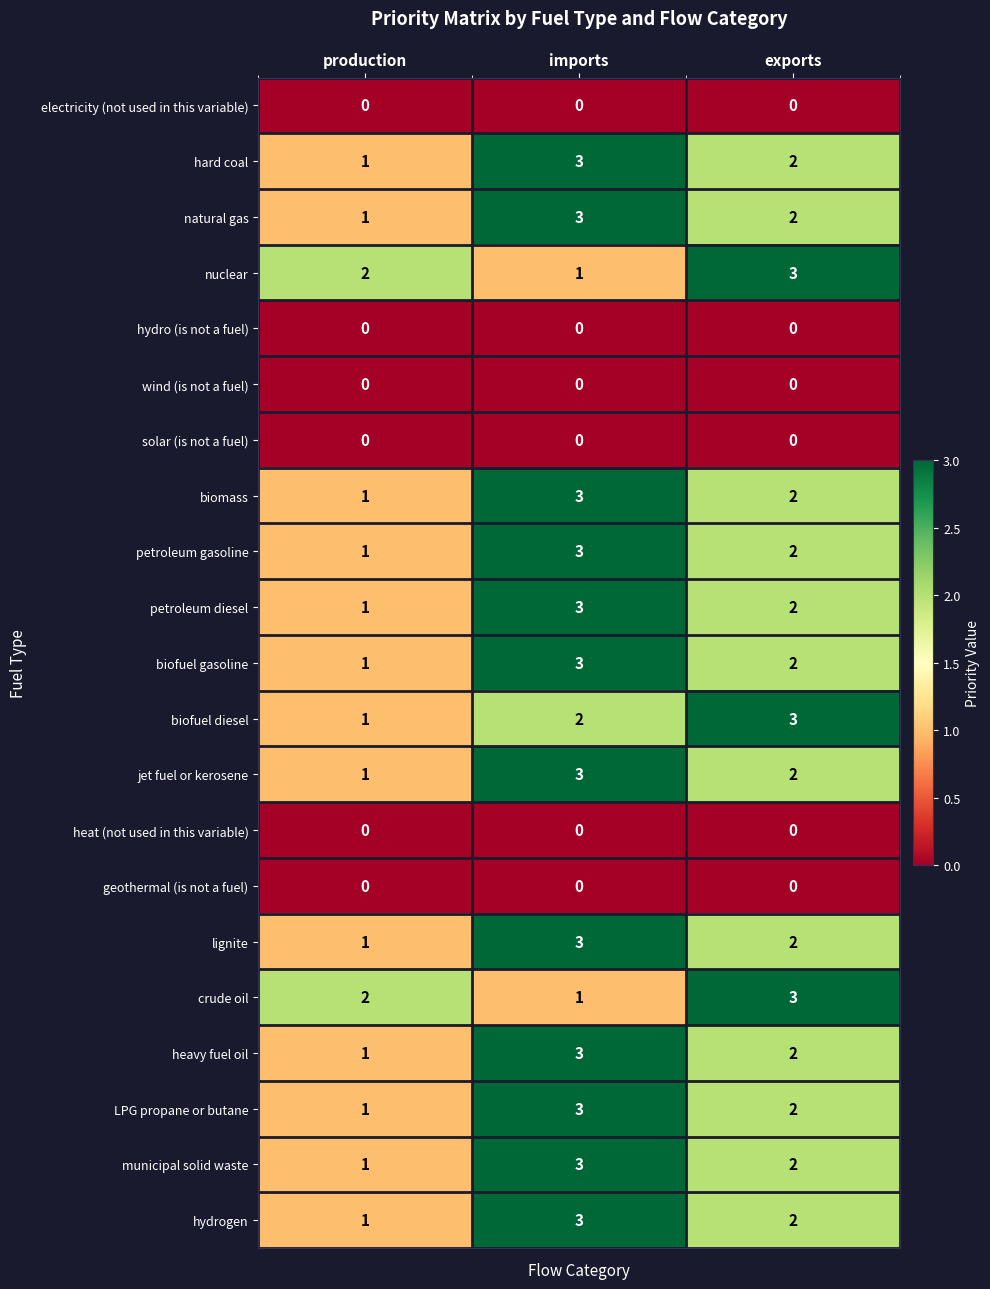

What is the spread (max minus min) of values at imports?

3